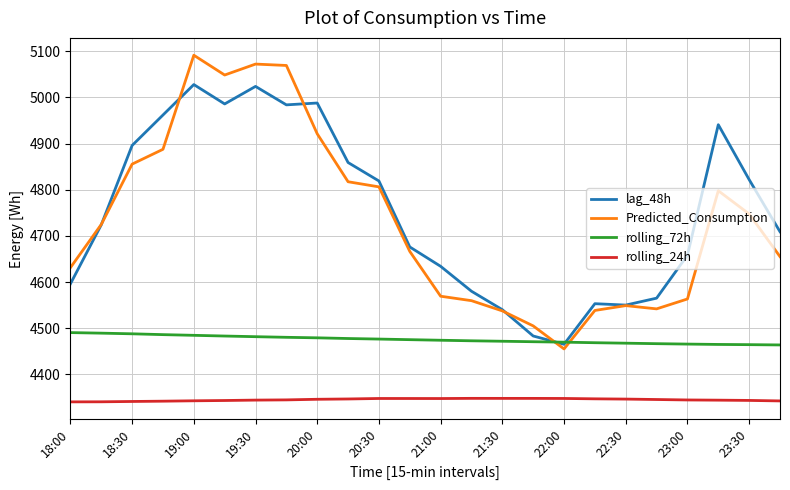

True or false: rolling_72h and rolling_24h cross at least once.

False